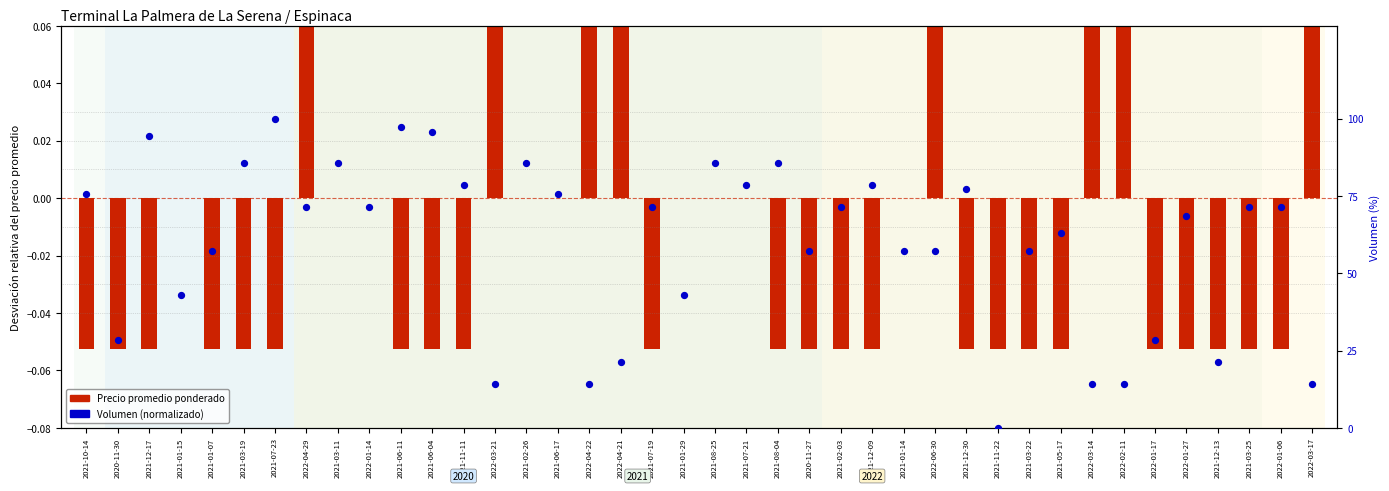

Which has a higher value, 2021-06-04 or 2020-11-27?

2021-06-04